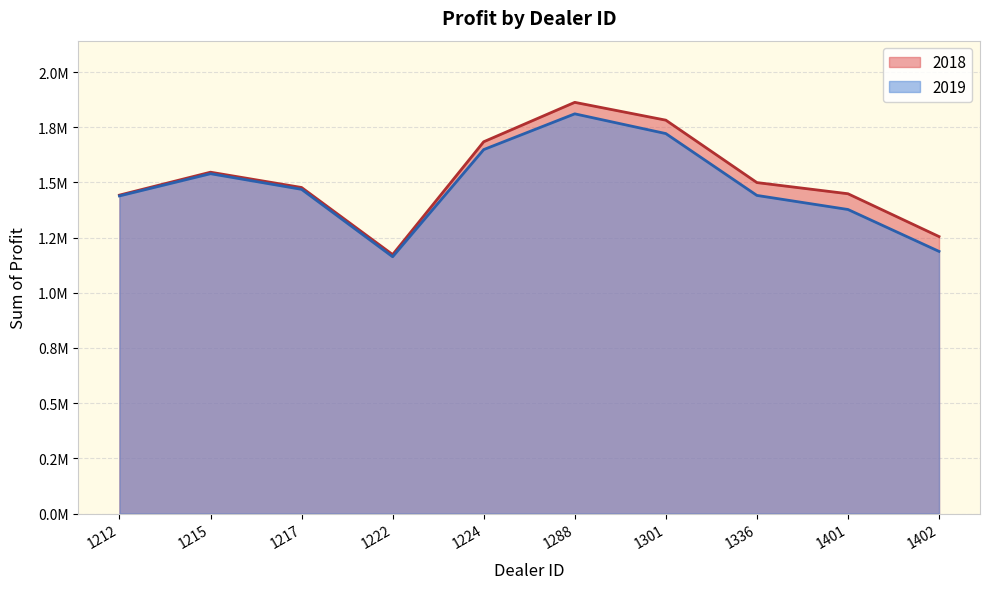

Which series changed the most between 1217 and 1224?

2018